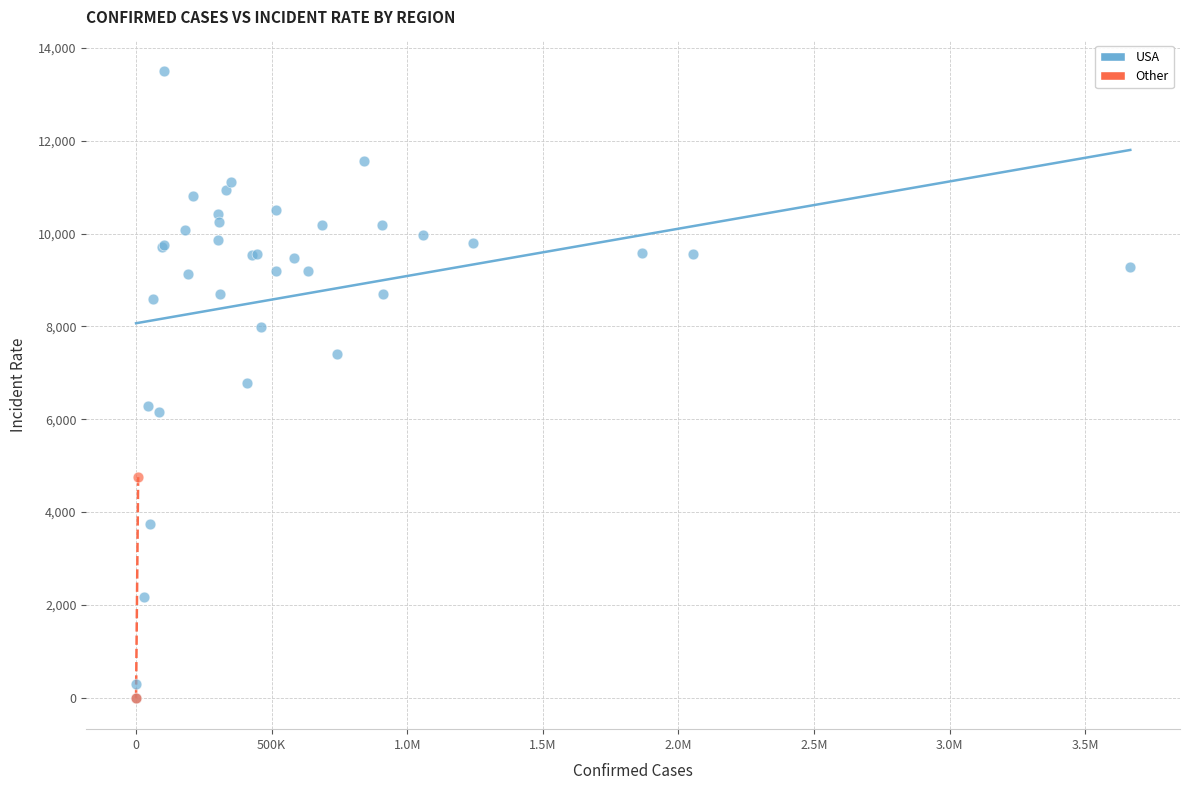

What are all the series names shown in the legend?

USA, Other